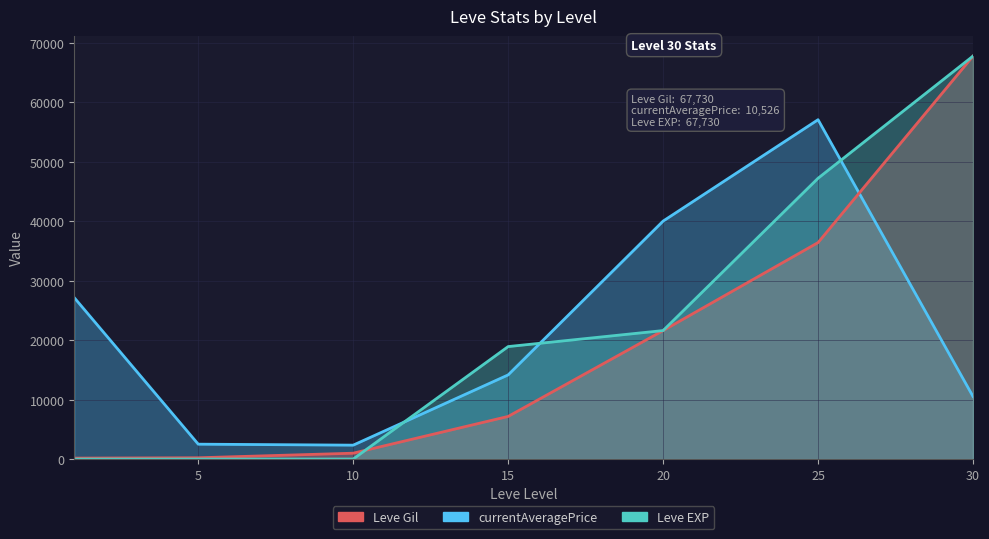

Reading left to right, list all the values displayed in this chart.

Leve Gil: 160	220	990	7170	21600	36390	67730
Leve EXP: 1	5	9	18910	21600	47200	67730
currentAveragePrice: 27128	2507	2342	14149	39999	57041	10526